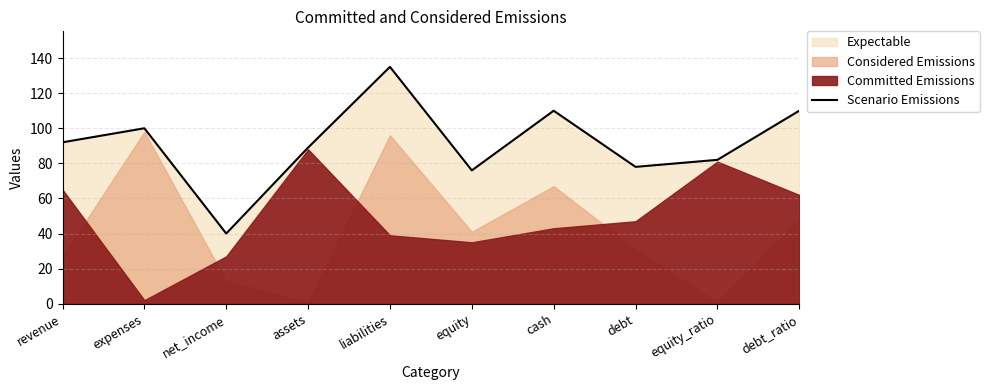

Does the chart have visible grid lines?

Yes